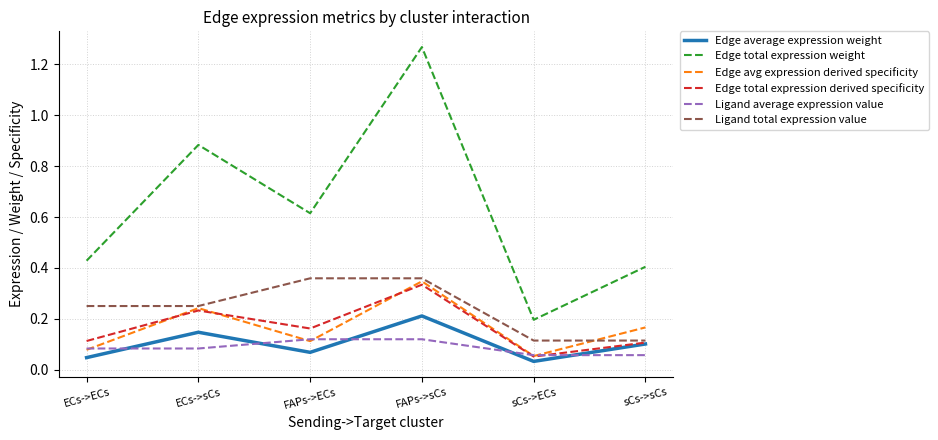

Rank the series by their maximum value, from highest to lowest.

Edge total expression weight, Ligand total expression value, Edge avg expression derived specificity, Edge total expression derived specificity, Edge average expression weight, Ligand average expression value